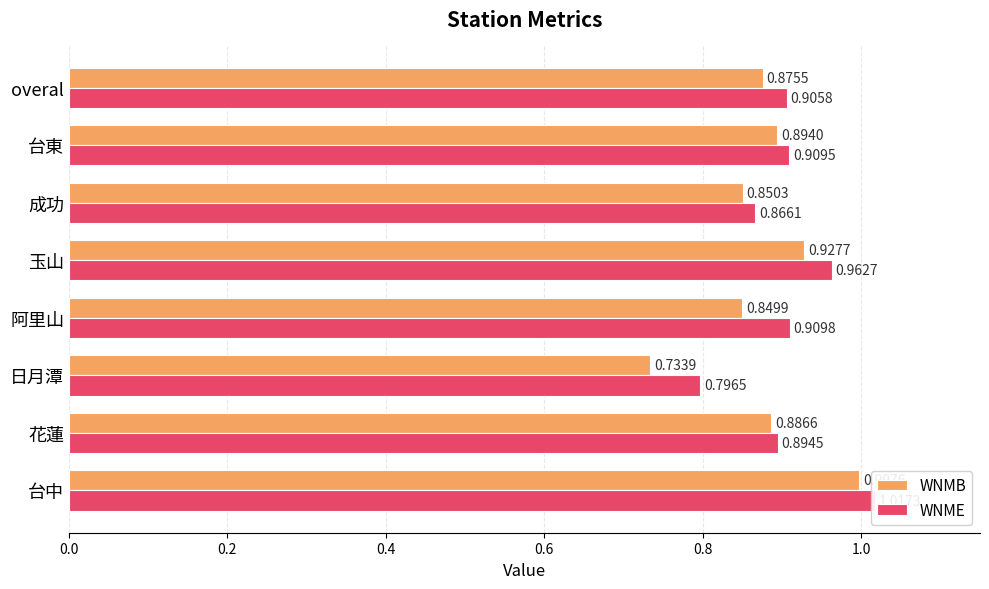

How many bars are there in each group?

2